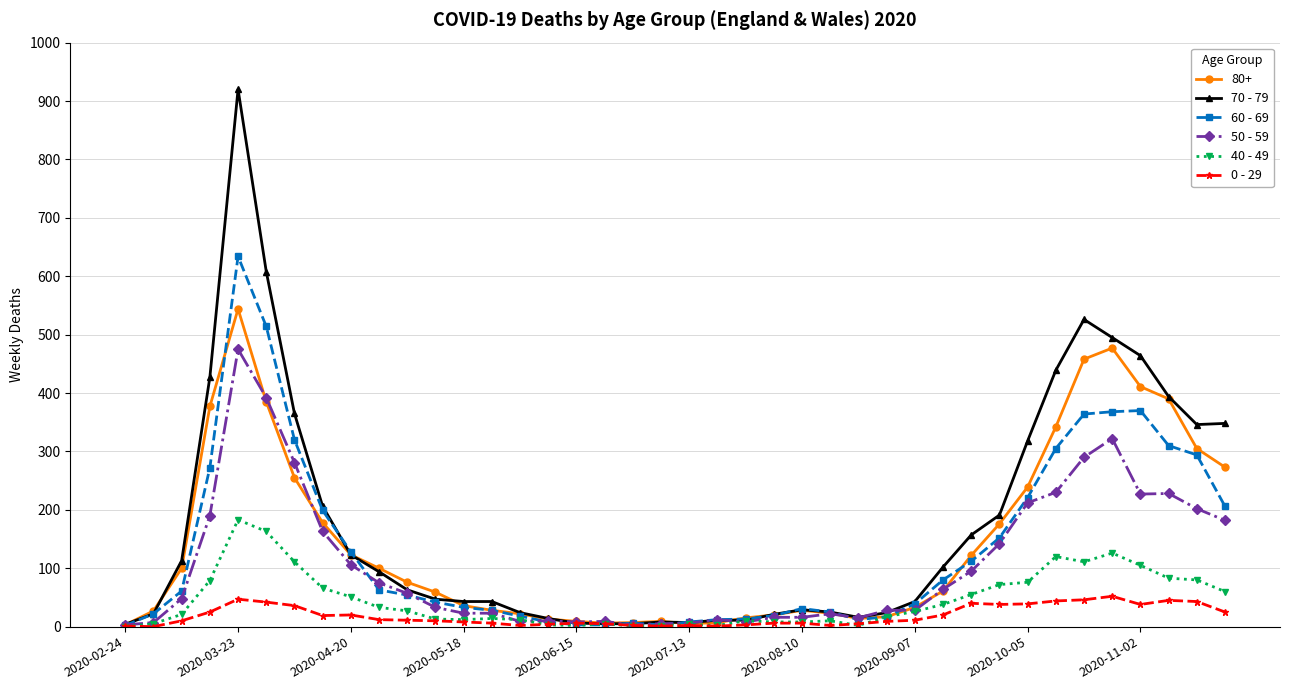

Which series has the largest range (max minus min)?

70 - 79